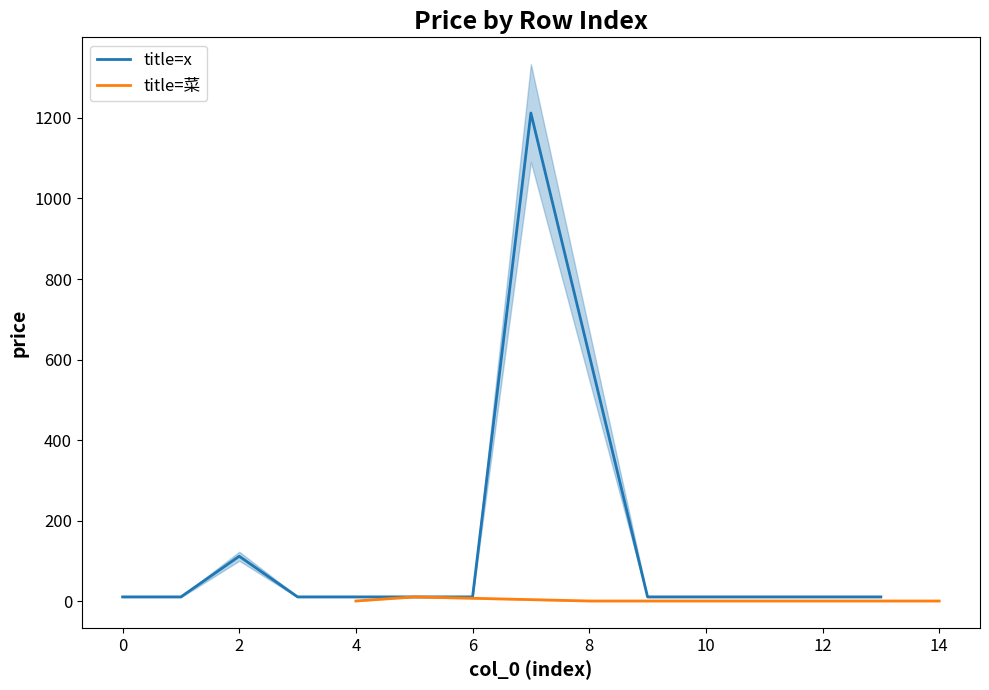

The chart shows a value of 19.2 at 1. True or false?

False